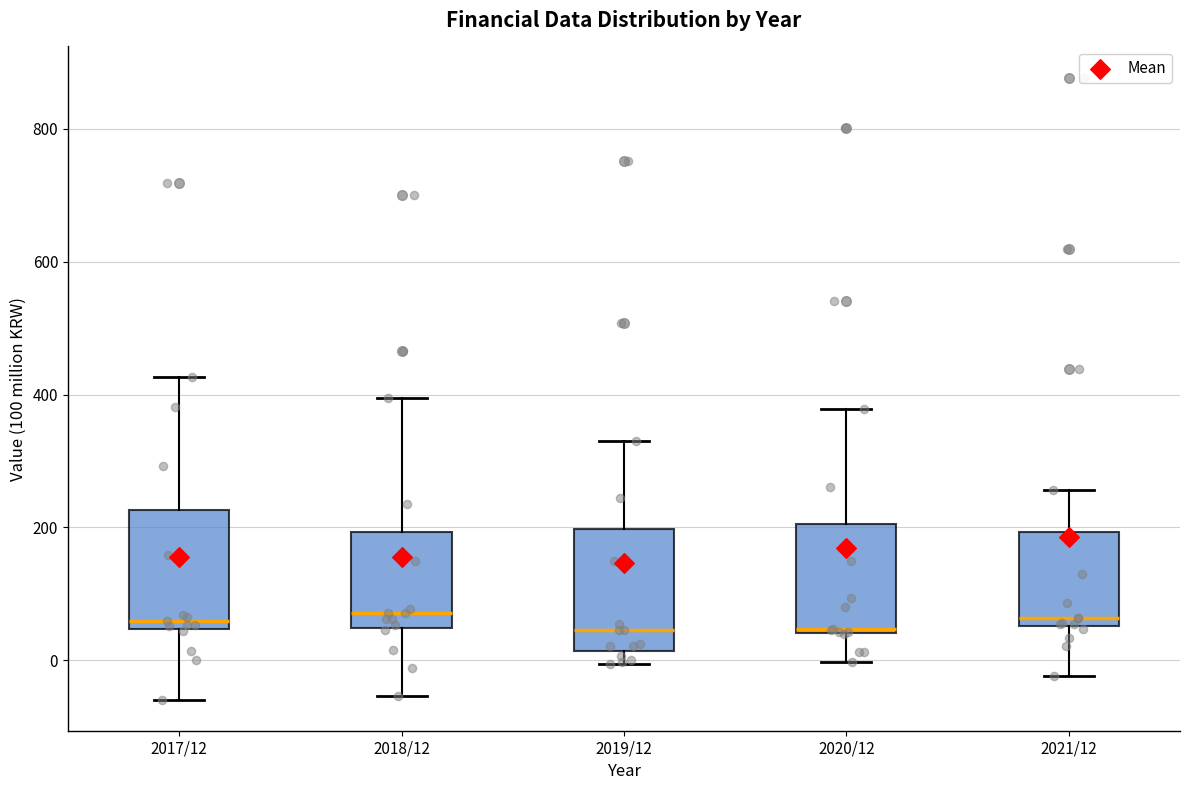

Reading left to right, read every box against the y-axis: the position of its median line, the range the box covers, and the ends of its whiskers. The values are not printed on the chart, so give them approximately, as read against the axis.

2017/12: median 60, box 40 to 220, whiskers -60 to 420
2018/12: median 80, box 40 to 200, whiskers -60 to 400
2019/12: median 40, box 20 to 200, whiskers 0 to 340
2020/12: median 40, box 40 to 200, whiskers 0 to 380
2021/12: median 60 (just above the box's lower edge), box 60 to 200, whiskers -20 to 260